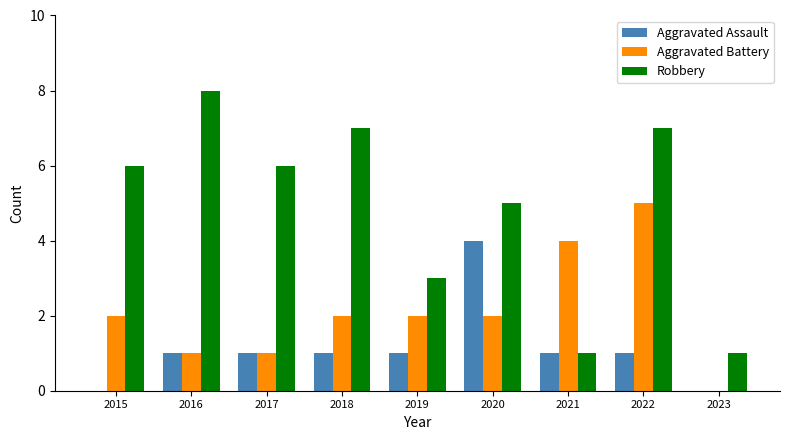

Which series changed the most between 2019 and 2022?

Robbery